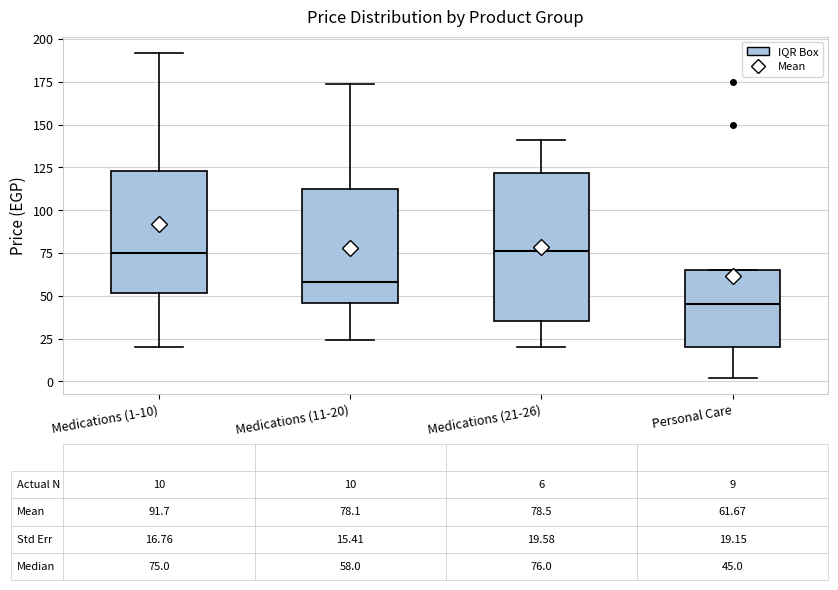

Which box is the tallest, from its lower edge to its upper edge?

Medications (21-26)